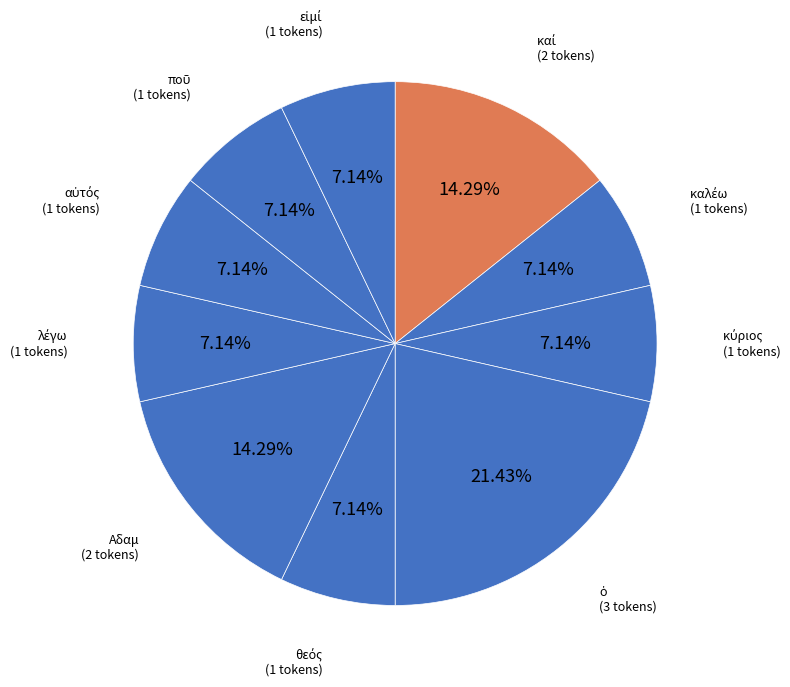

Is there any slice that represents more than half of the pie?

No